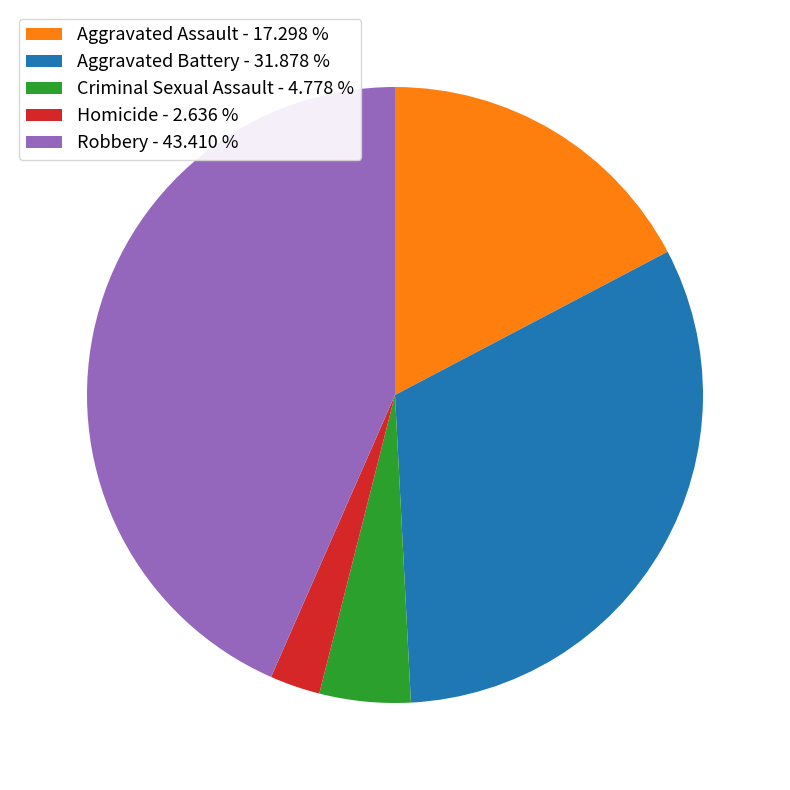

Approximately how many times larger is the value at Aggravated Battery - 31.878 % compared to Criminal Sexual Assault - 4.778 %?

6.7